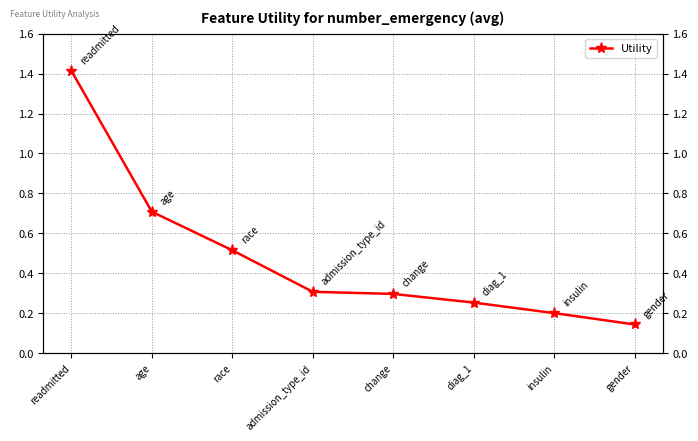

Reading left to right, what are all the values shown in this chart?

1.4	0.7	0.5	0.3	0.3	0.3	0.2	0.1